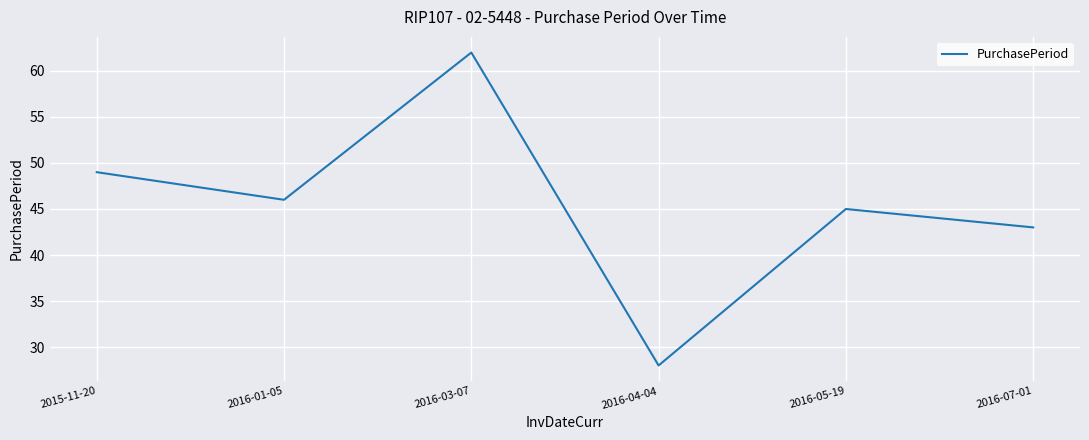

What position from the left is 2016-07-01?

6